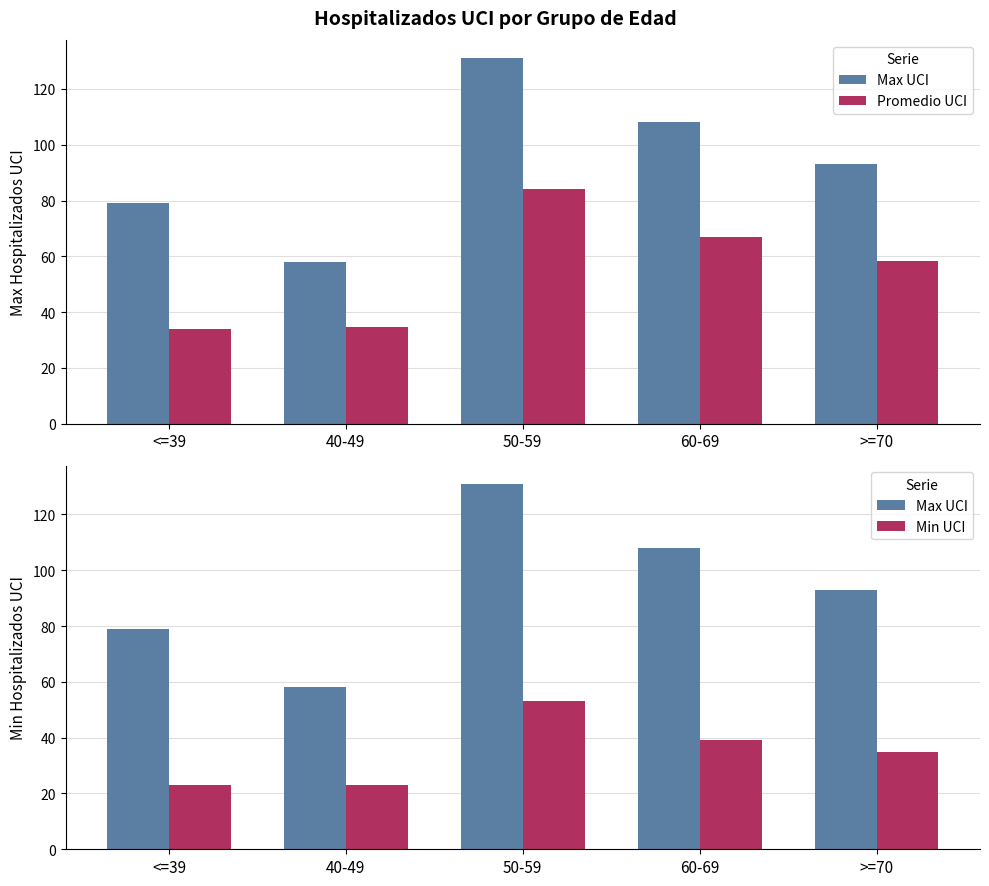

Rank the series by their maximum value, from lowest to highest.

Min UCI, Promedio UCI, Max UCI